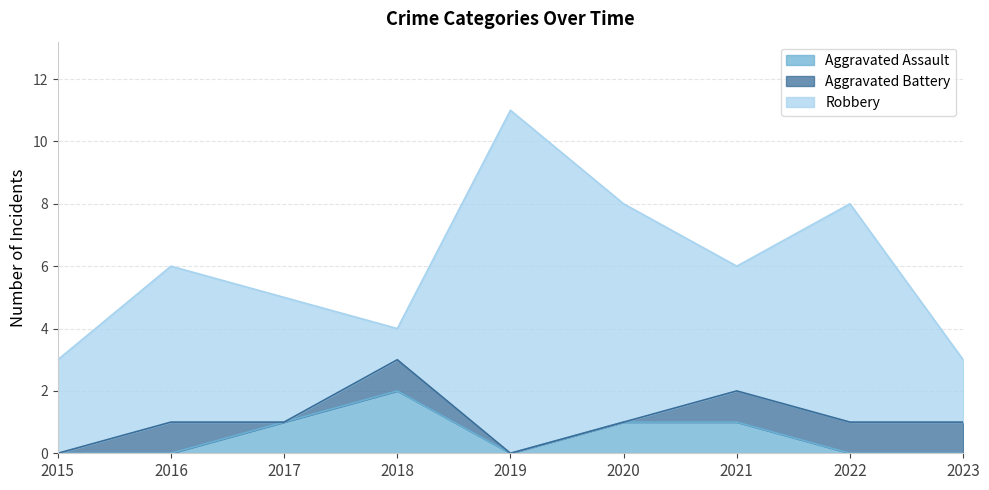

Which has a higher value, 2015 or 2023?

2015